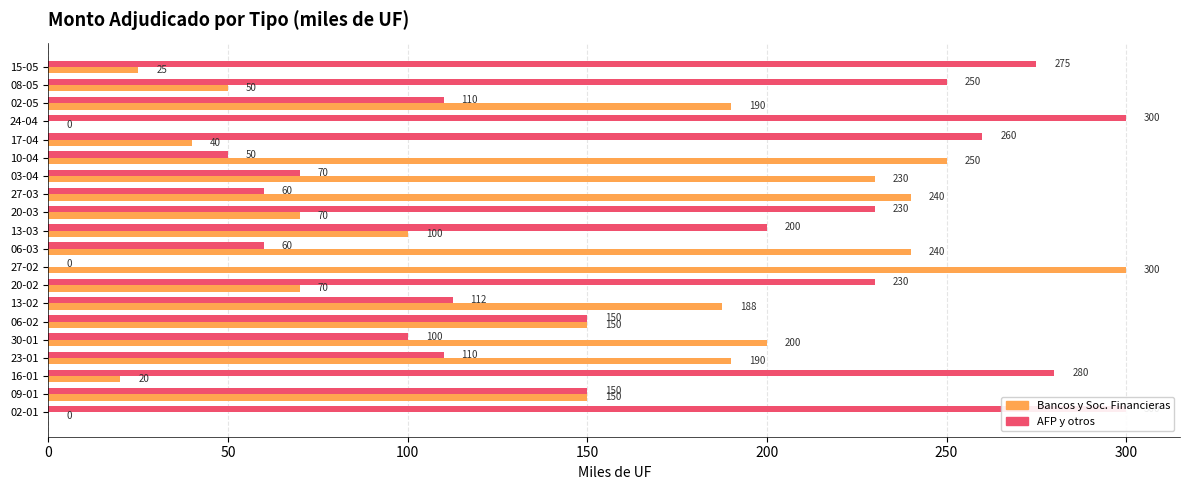

Rank the series by their maximum value, from lowest to highest.

Monto adjudicado bancos y sociedades fi, Monto adjudicado AFP y otros